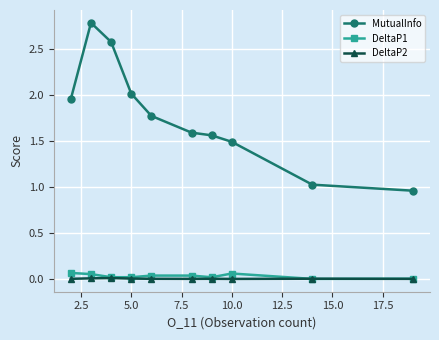

What is the maximum value for MutualInfo?

2.8